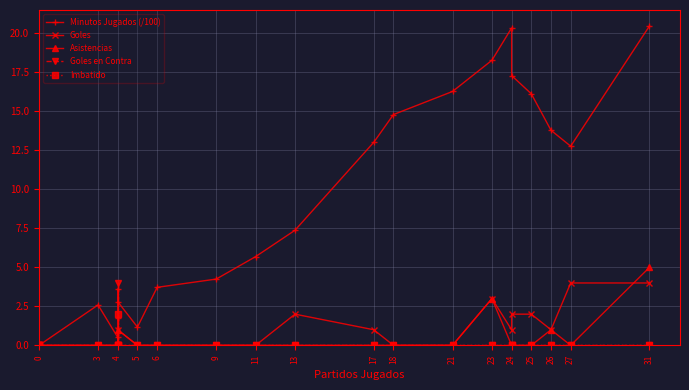

Which has a higher value, 31 or 4?

31